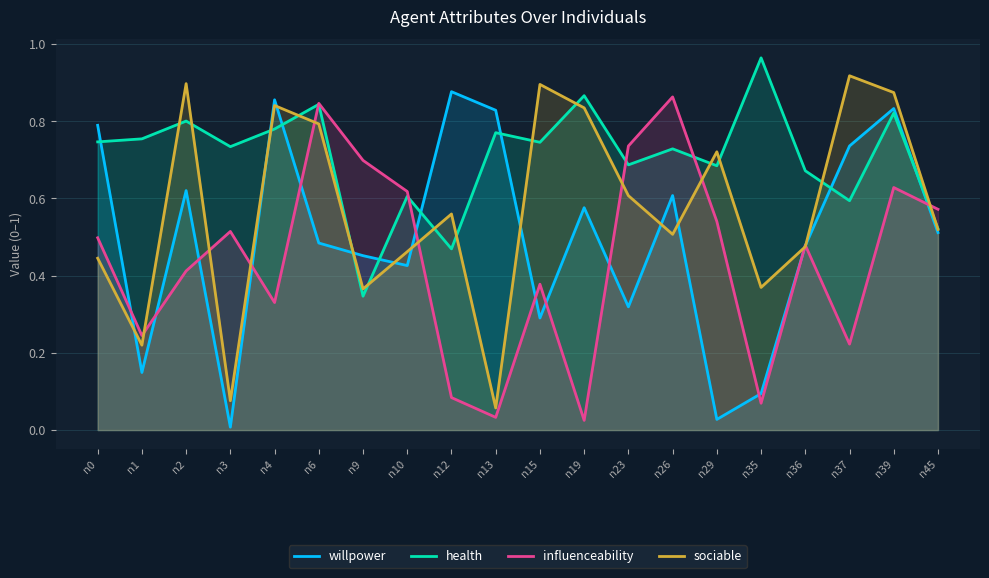

Between which two adjacent categories do sociable and influenceability first intersect?

n1 and n2